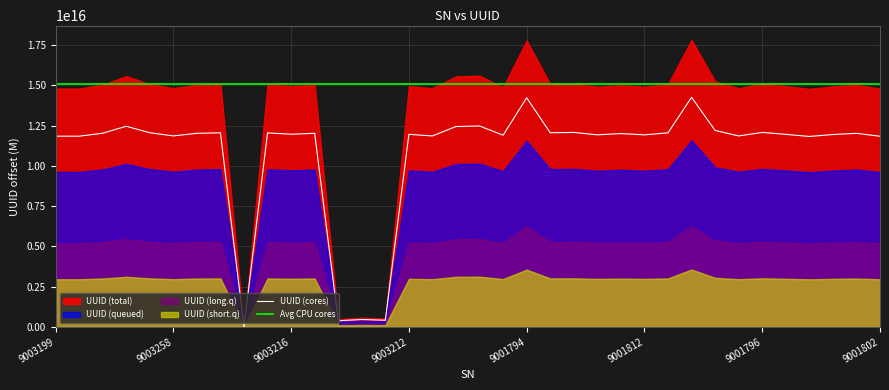

The value of UUID (cores) at 9003258 is 11867039061316786.0. True or false?

True